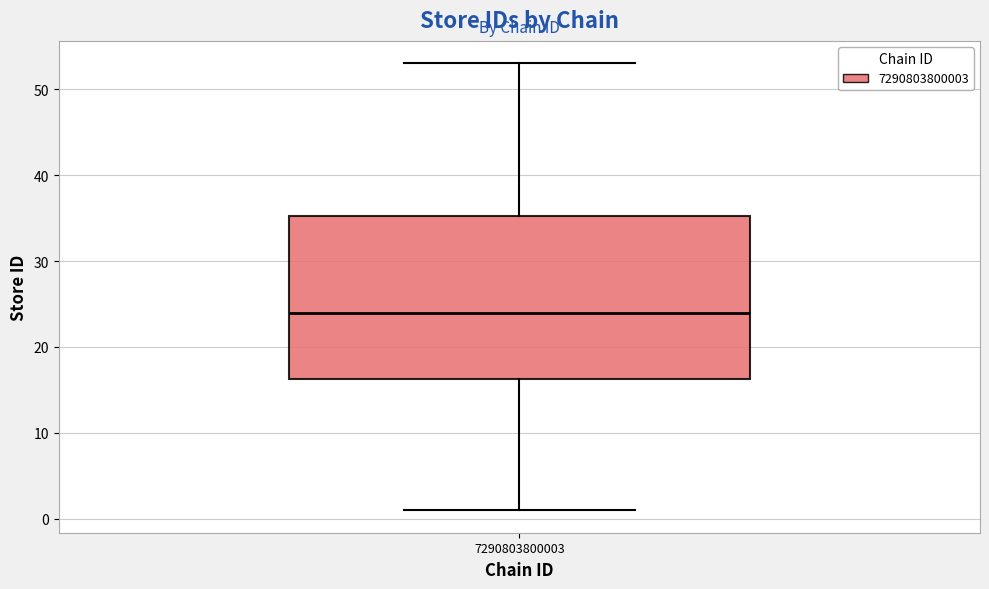

Read this box plot against the y-axis: the position of the median line, the range covered by the box, and the ends of both whiskers. The values are not printed on the chart, so give them approximately, as read against the axis.

median 24, box 16 to 35, whiskers 1 to 53